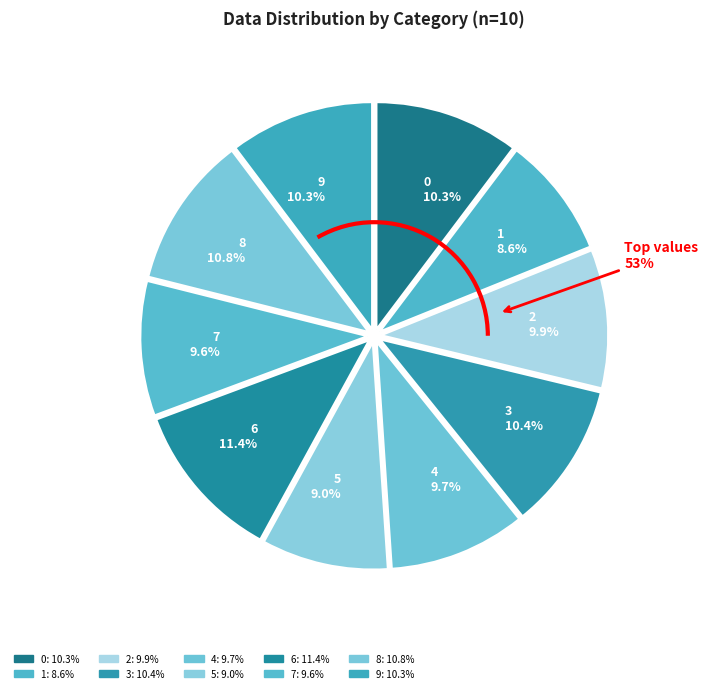

To the nearest percent, what percentage of the pie is 0?

10%